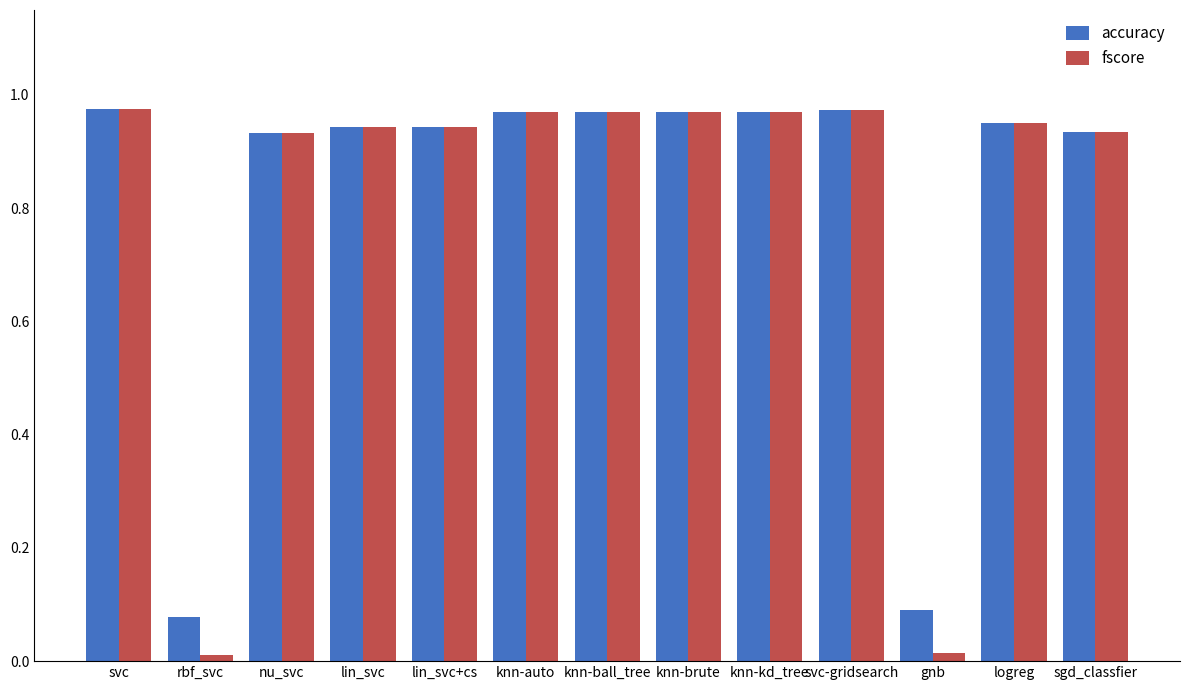

Which series has the widest spread of values?

fscore